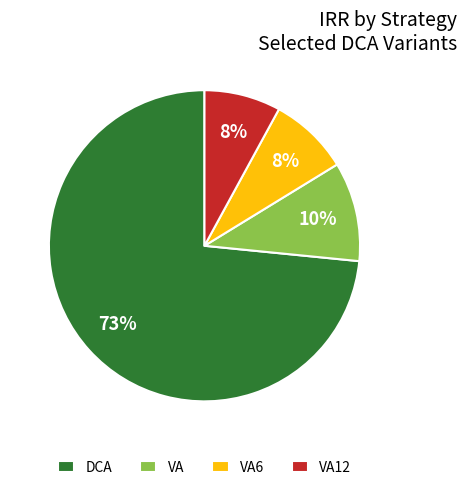

Is there a majority slice in this chart?

Yes